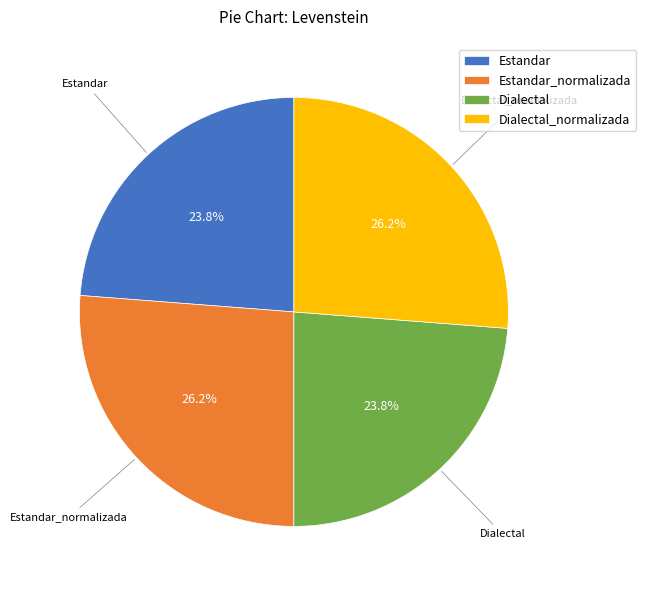

To the nearest percent, what percentage of the pie is Estandar_normalizada?

26%